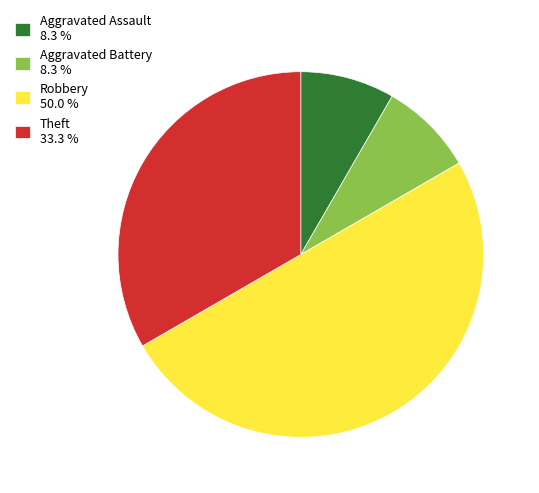

Is it true that Robbery is 42% of the pie?

False